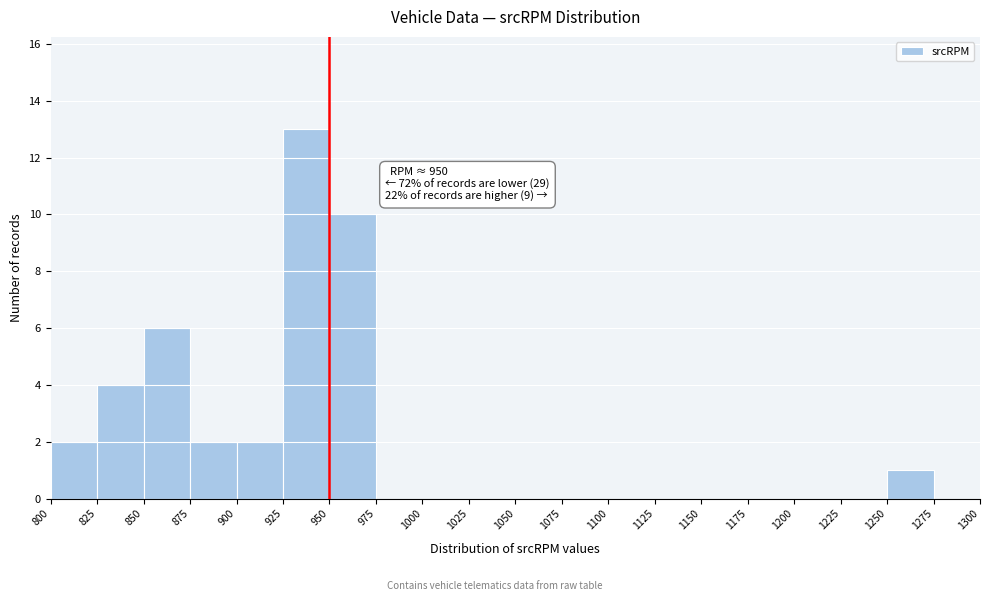

Which range on the x-axis has the tallest bar?

925 to 950